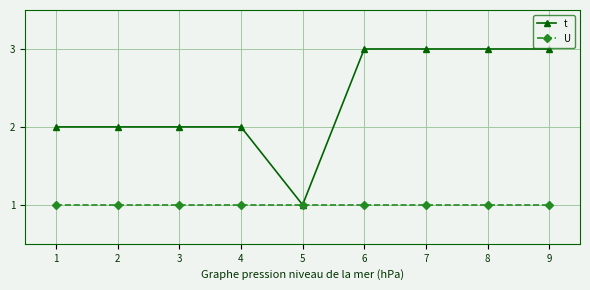

What is the maximum value shown in the chart?

3